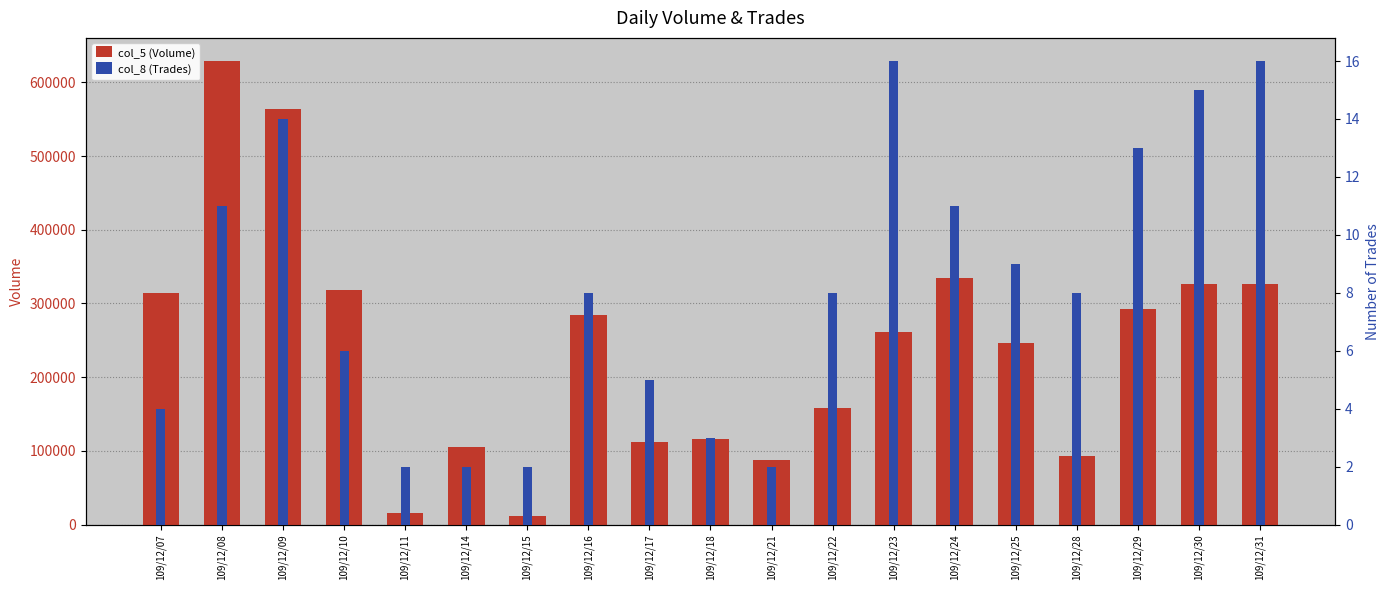

What is the sum of all col_5 (Volume) values?

4595000